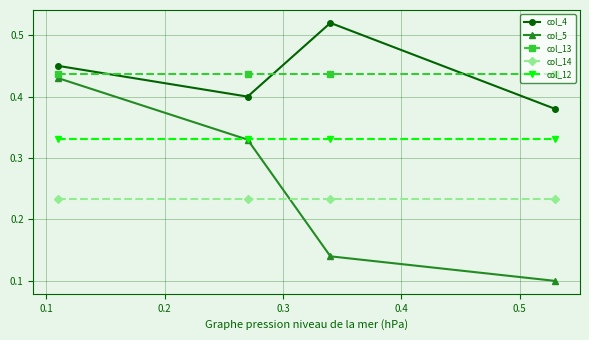

At how many categories does at least one series exceed 0?

4